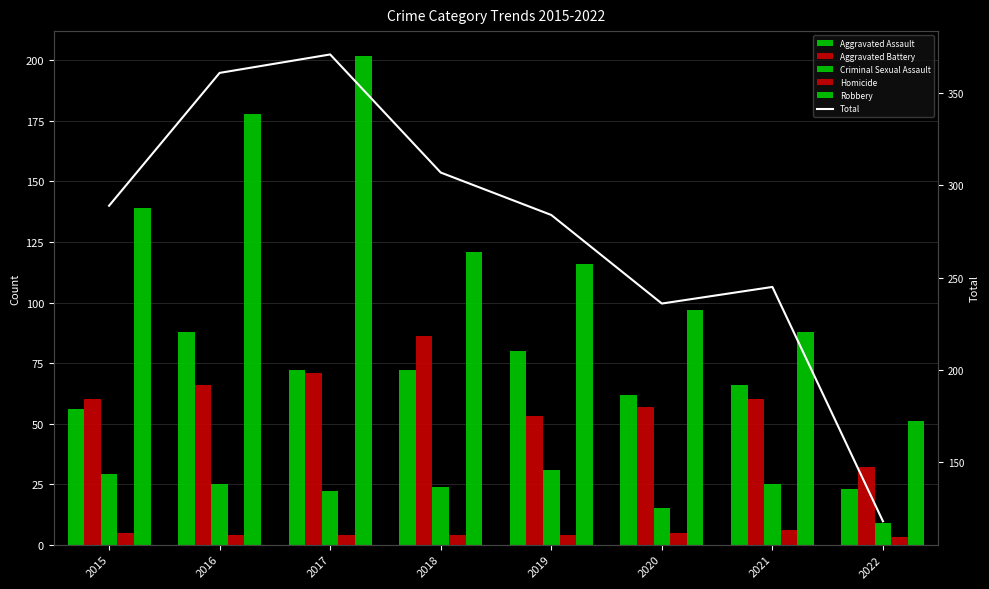

Where does the Aggravated Assault series first go above 72?

2016